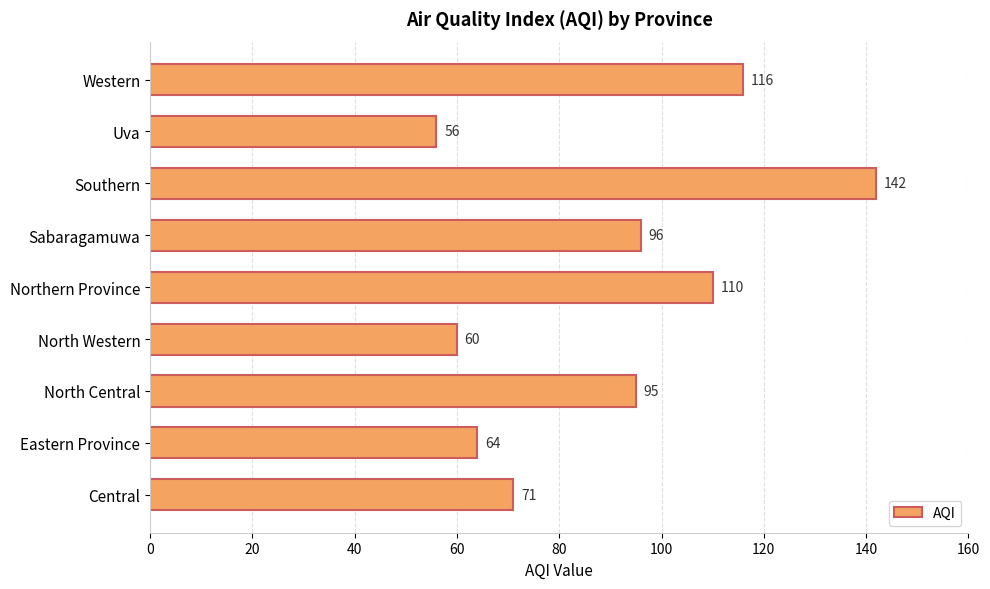

True or false: the data shows 74 at Uva.

False